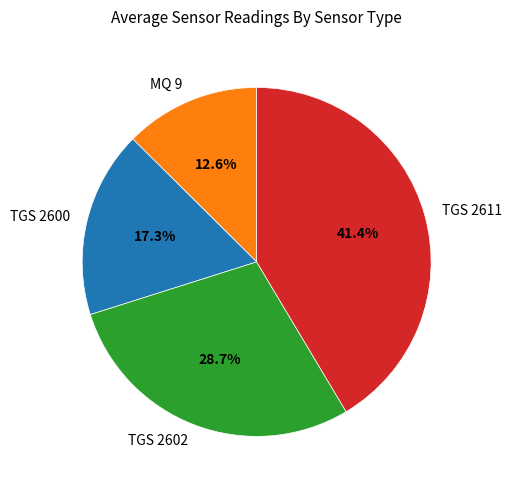

True or false: TGS 2602 accounts for 29% of the total.

True